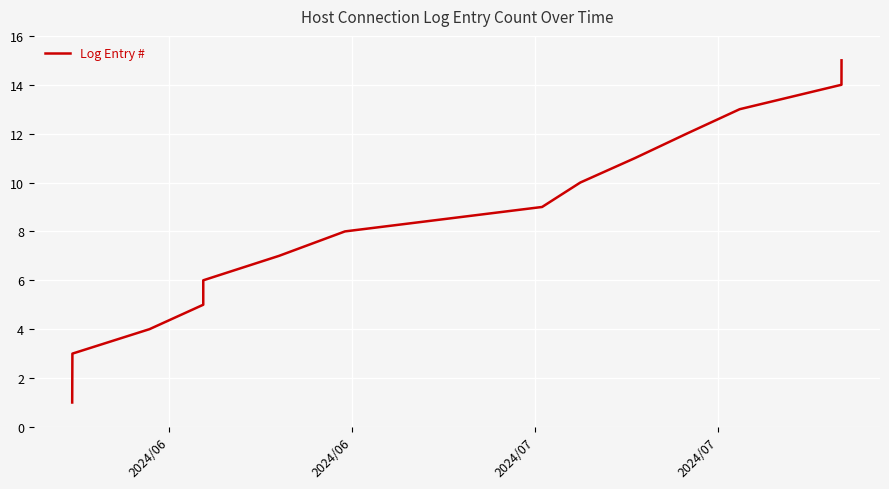

How many categories are shown in the chart?

15